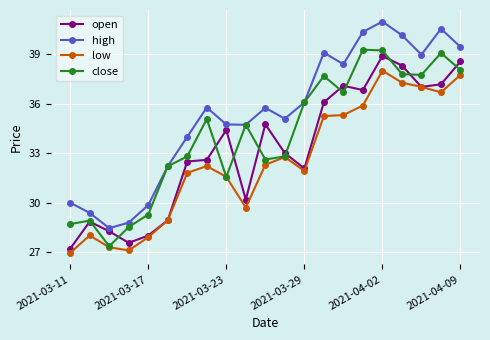

True or false: low and high intersect in this chart.

False